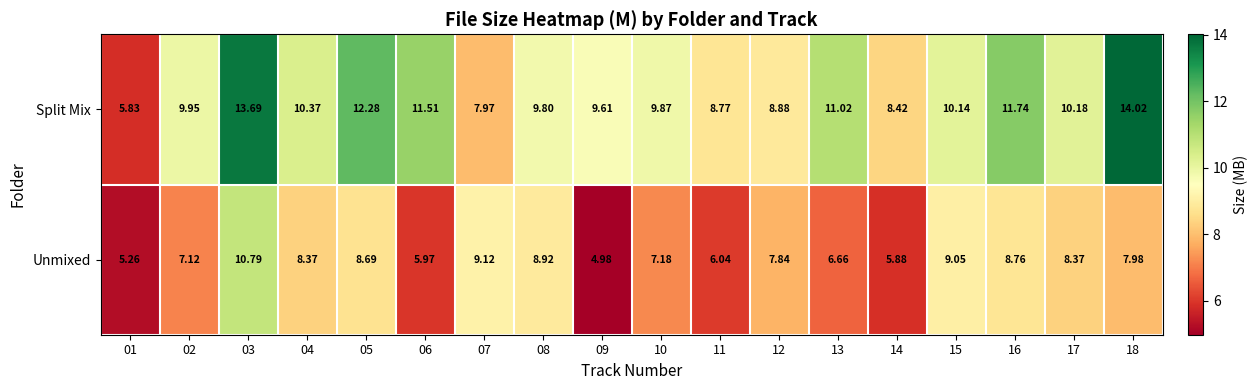

Between 01 and 09, which series saw the biggest shift?

Split Mix